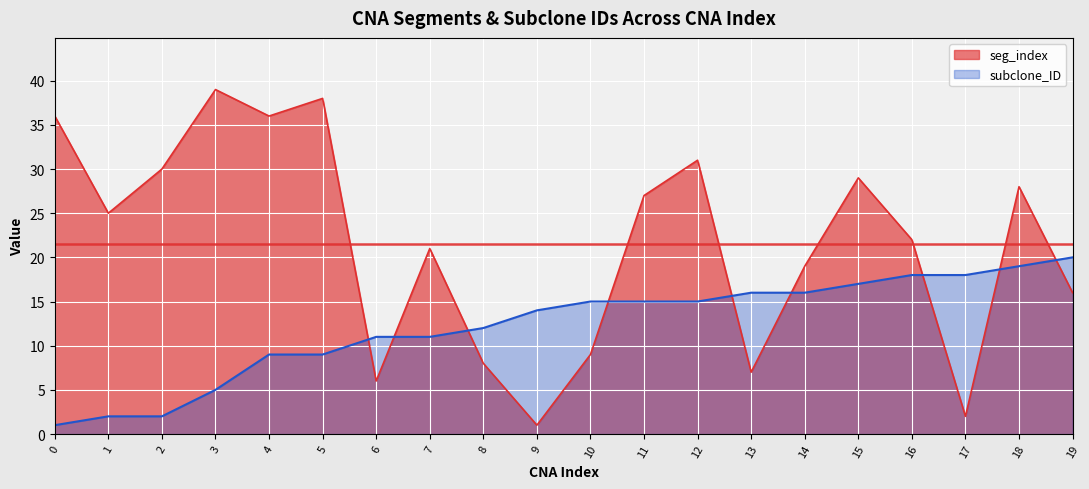

True or false: seg_index has a value of 38 at 5.

True